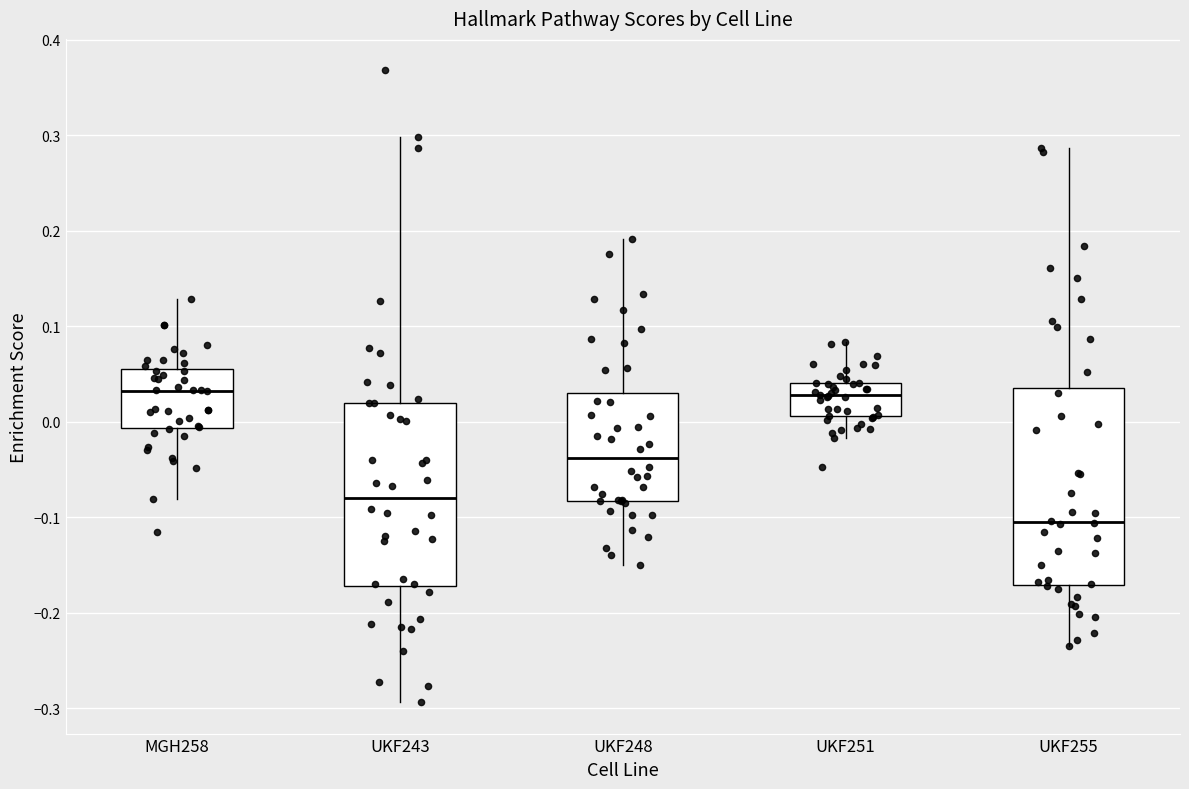

Reading left to right, transcribe this box plot: for each box, give where its median line is, the range the box spans, and where its two whiskers end, as read against the y-axis. The values are not printed on the chart, so give them approximately, as read against the axis.

MGH258: median 0.03, box -0.01 to 0.05, whiskers -0.08 to 0.13
UKF243: median -0.08, box -0.17 to 0.02, whiskers -0.29 to 0.30
UKF248: median -0.04, box -0.08 to 0.03, whiskers -0.15 to 0.19
UKF251: median 0.03, box 0.01 to 0.04, whiskers -0.02 to 0.08
UKF255: median -0.11, box -0.17 to 0.04, whiskers -0.23 to 0.29